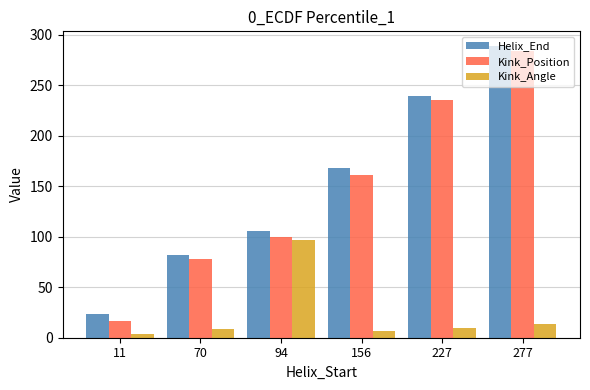

Rank the categories by Helix_End value from lowest to highest.

11, 70, 94, 156, 227, 277